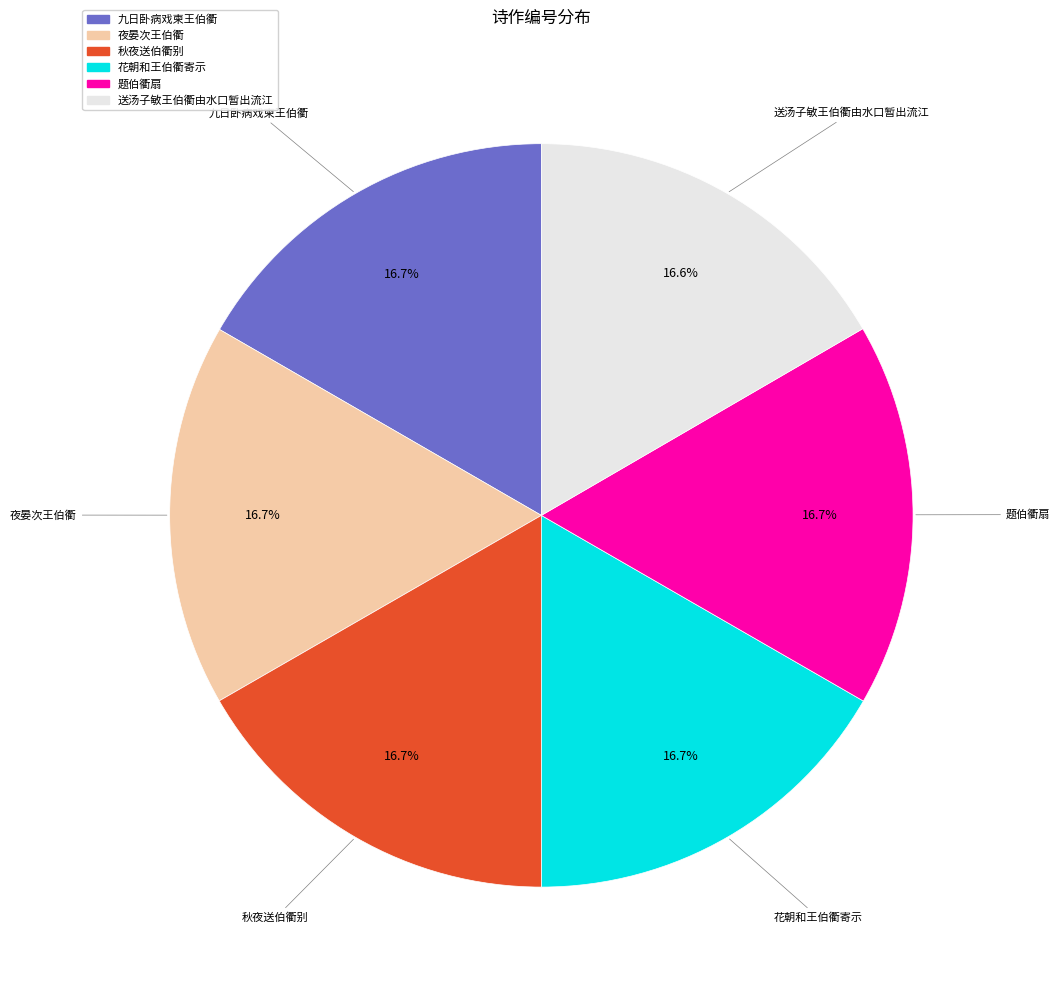

Does any single category account for the majority?

No